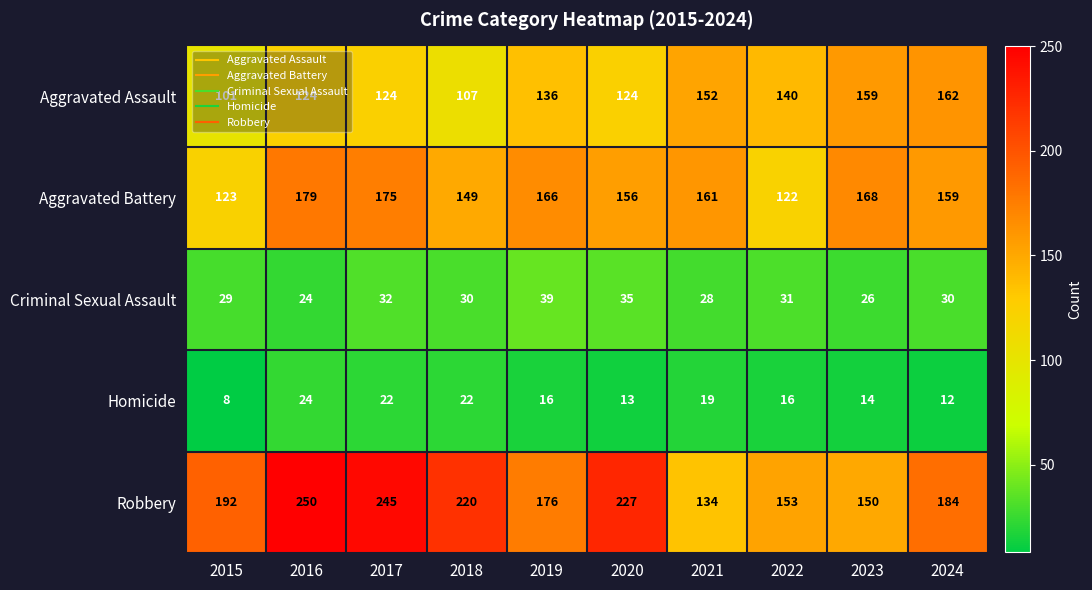

How many data points does each series have?

10